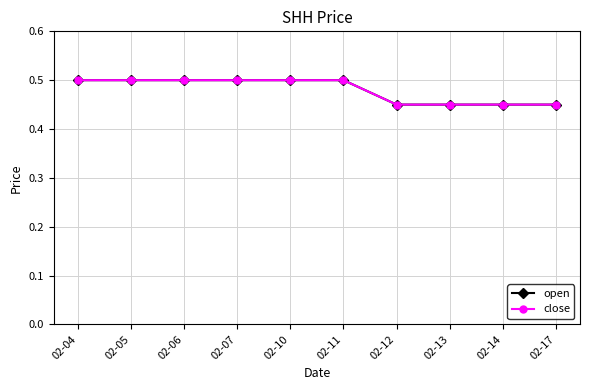

Where is close nearest to the value 0?

02-12